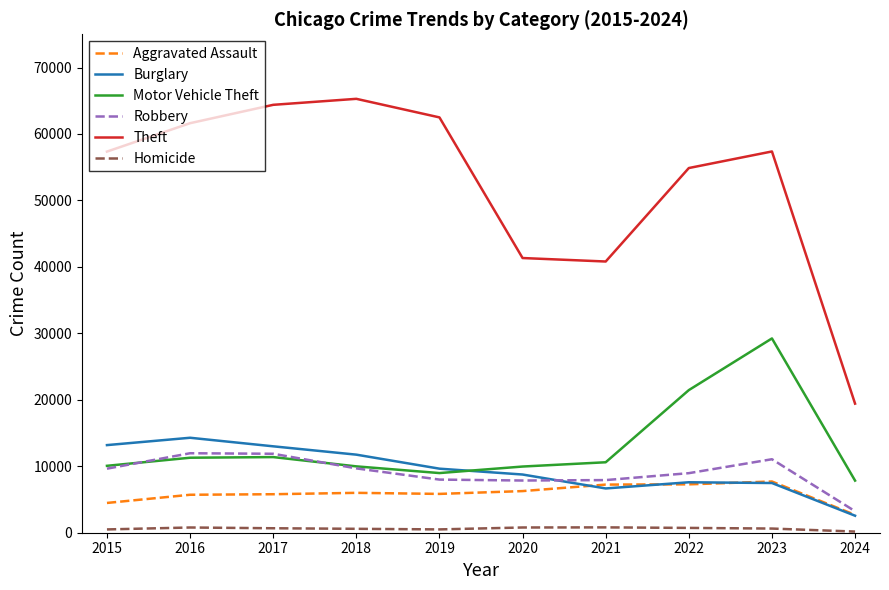

The value of Robbery at 2017 is 11880. True or false?

True